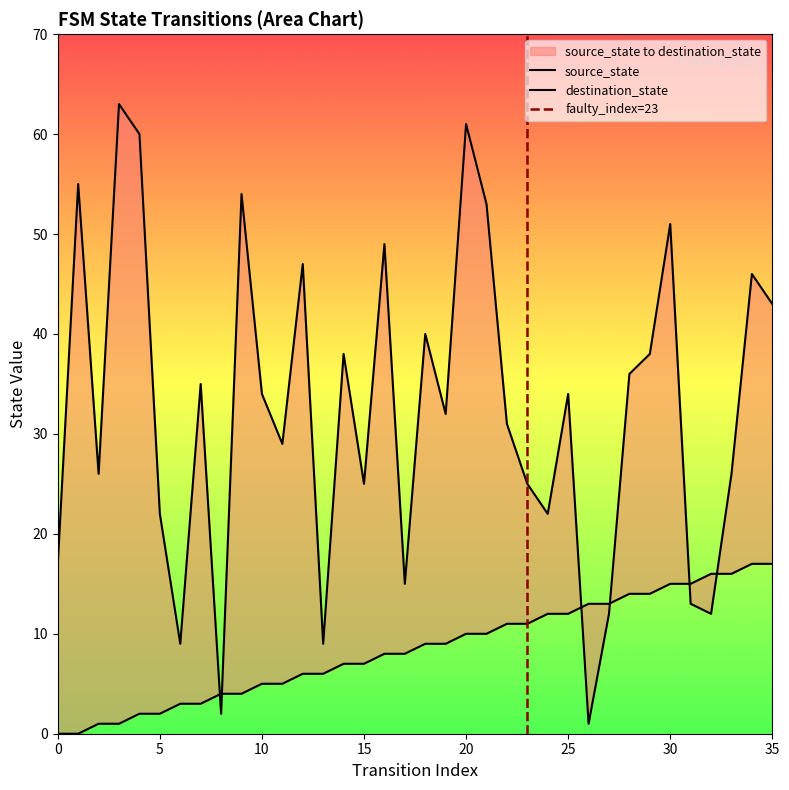

What is the sum of all source_state values?

306